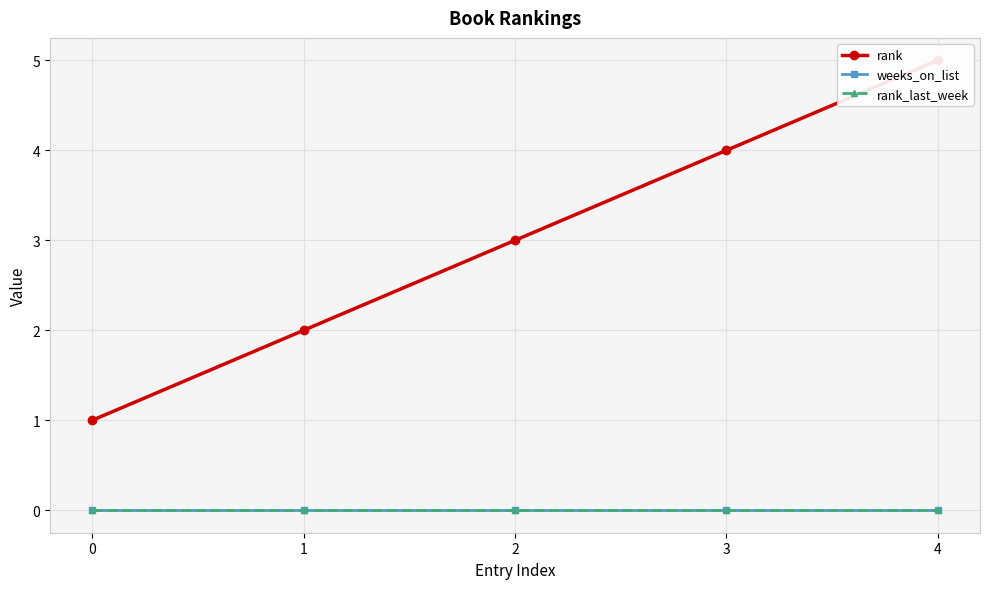

True or false: weeks_on_list and rank cross at least once.

False